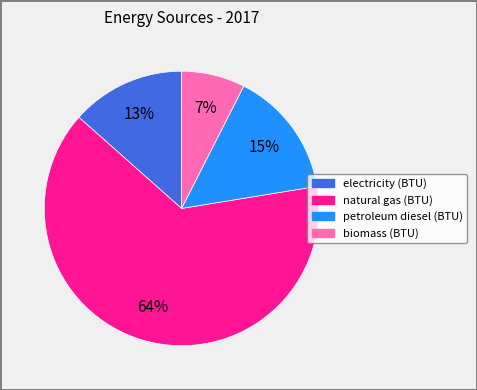

Is it true that natural gas (BTU) is 64% of the pie?

True